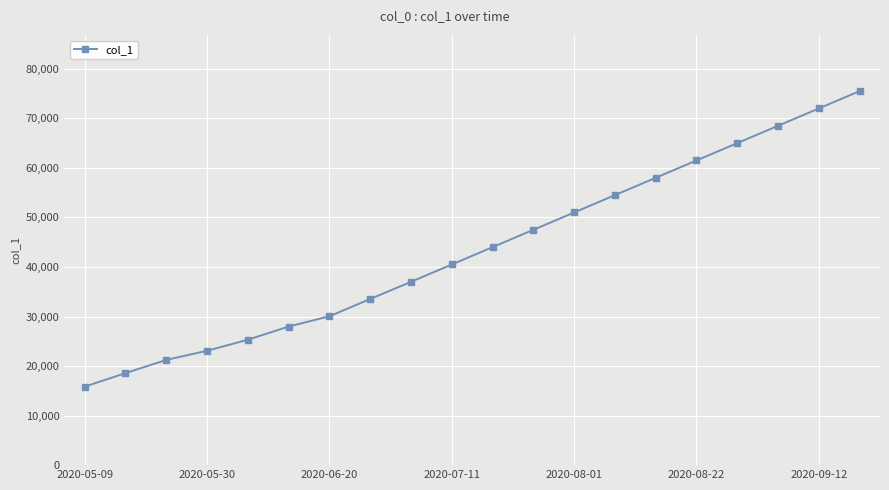

What is the minimum value shown in the chart?

15842.6